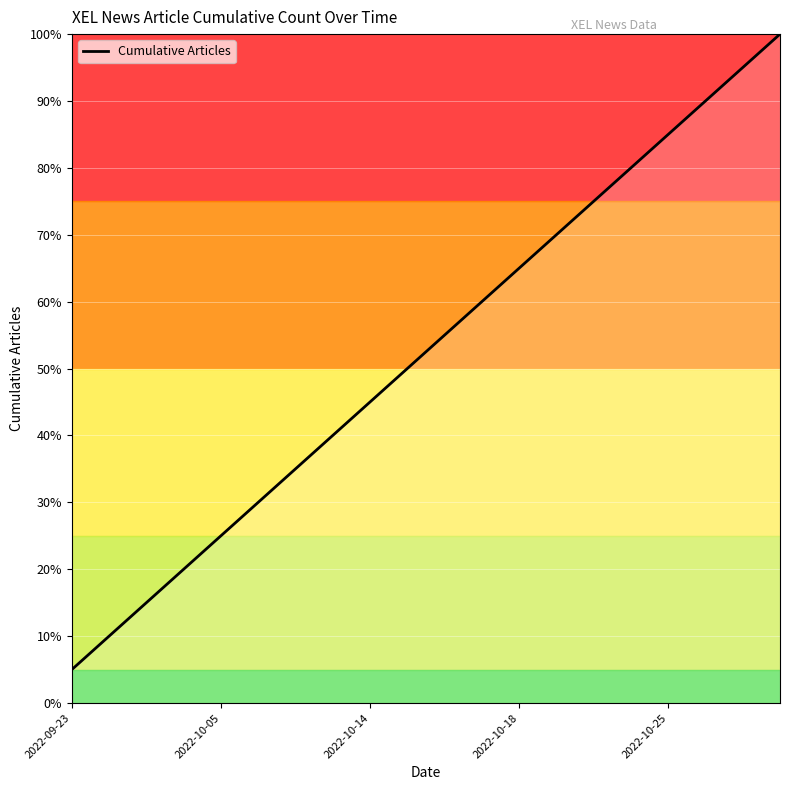

What is the difference between the maximum and minimum values?

95.0